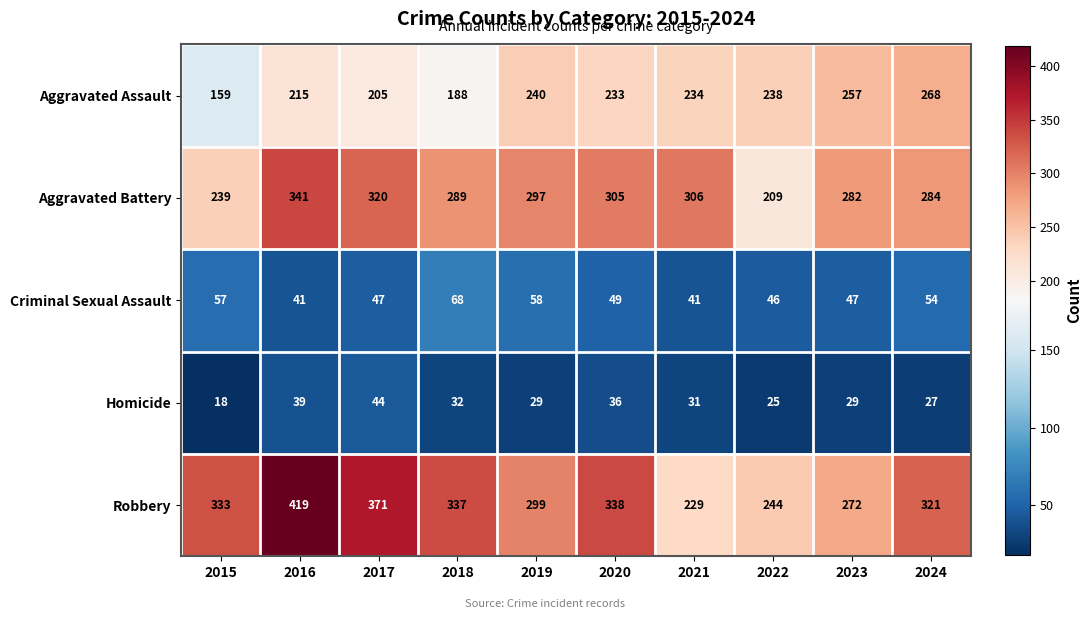

Rank the series at 2019 from highest to lowest value.

Robbery, Aggravated Battery, Aggravated Assault, Criminal Sexual Assault, Homicide